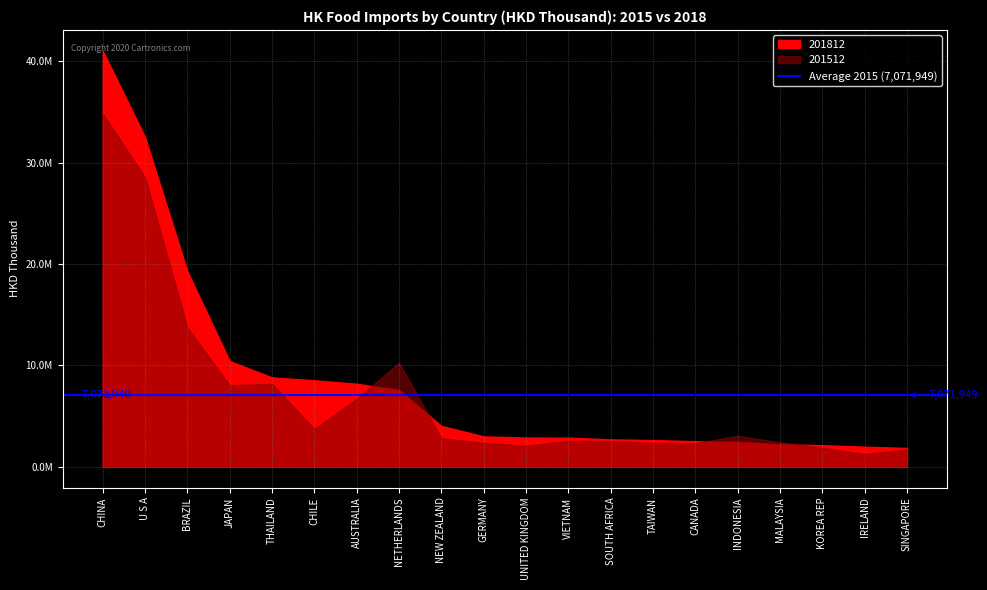

What is the maximum value for 201512?

34823764.5